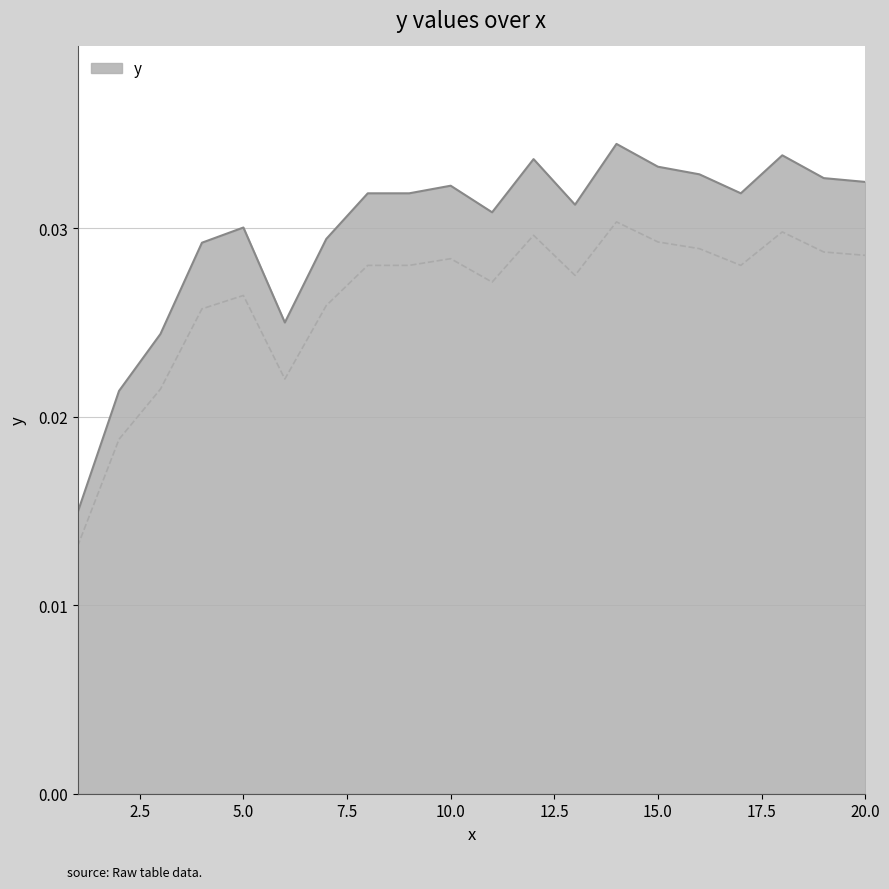

Is it true that the value at 16 is 0.0?

False